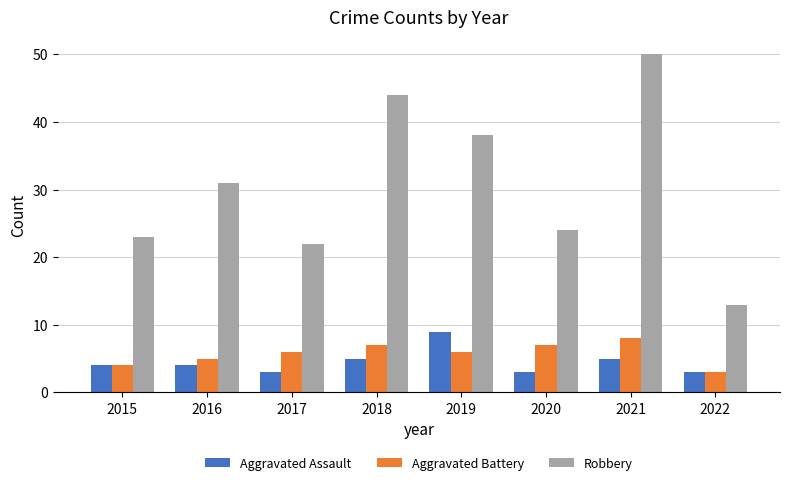

Reading right to left, list all the values displayed in this chart.

Aggravated Assault: 3	5	3	9	5	3	4	4
Aggravated Battery: 3	8	7	6	7	6	5	4
Robbery: 13	50	24	38	44	22	31	23